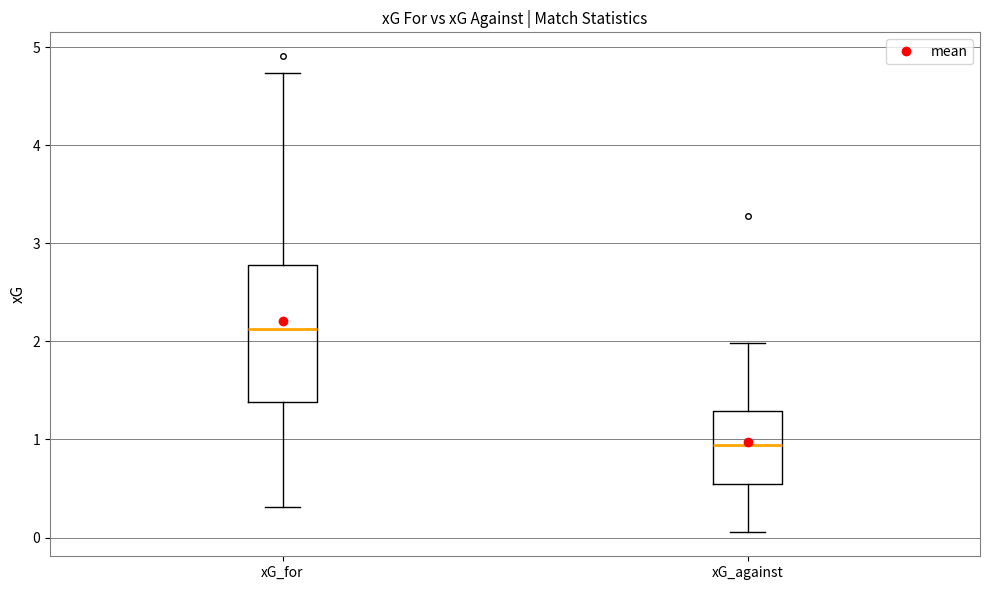

Where is the lower edge of the box for xG_against on the y-axis? The values are not printed on the chart, so give them approximately, as read against the axis.

0.5